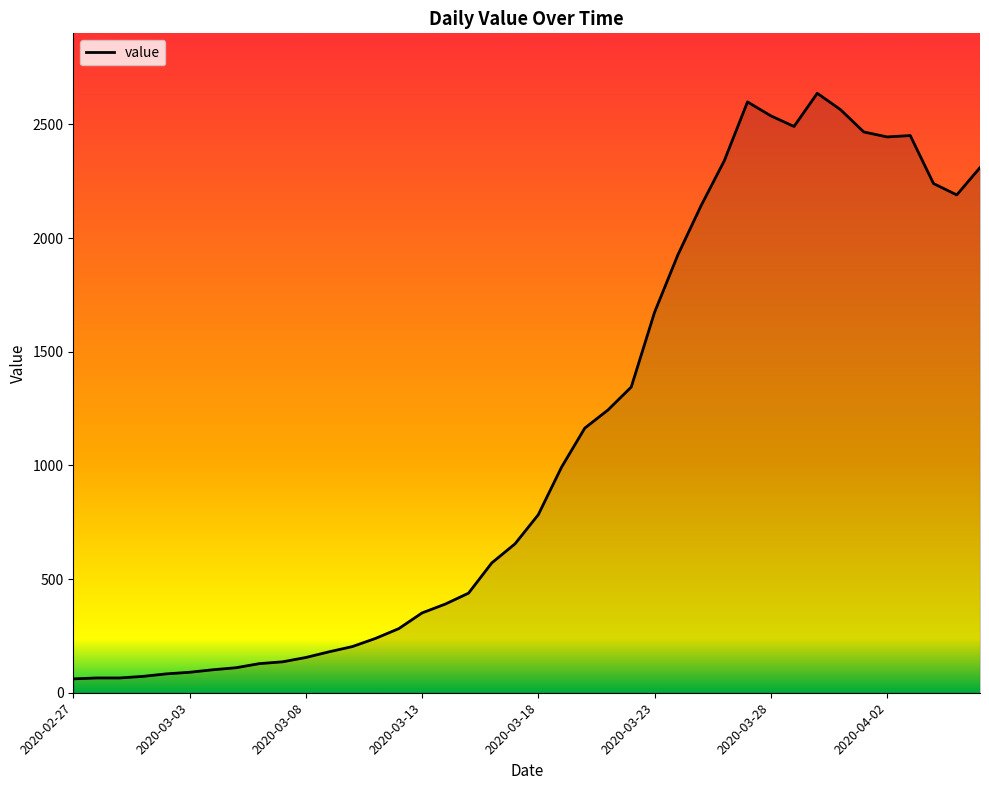

What is the average value?

1123